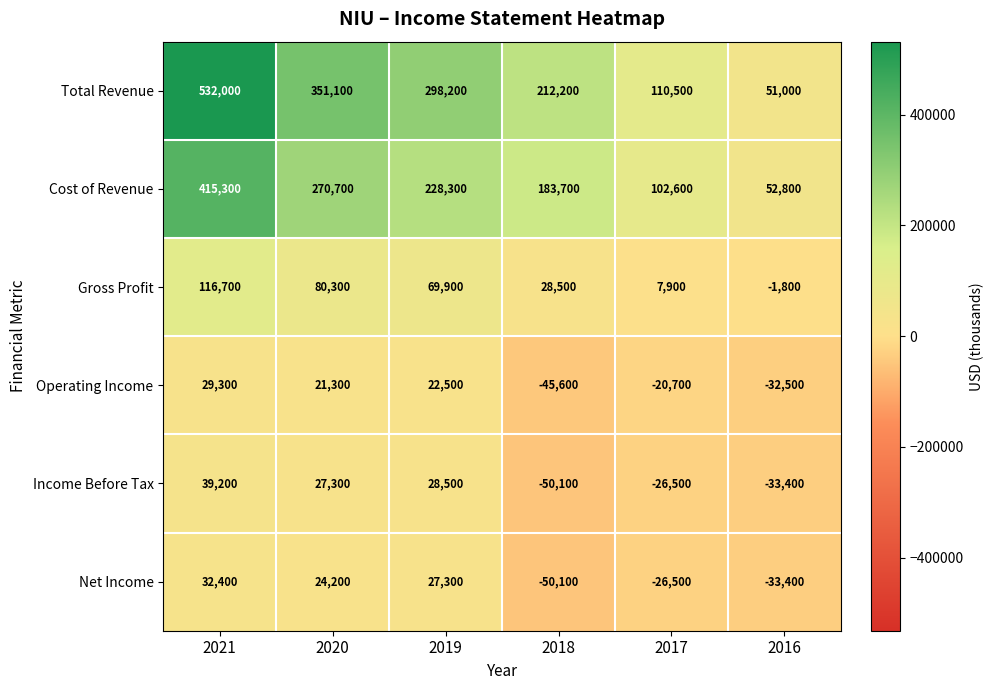

What is the sum of all Gross Profit values?

301500